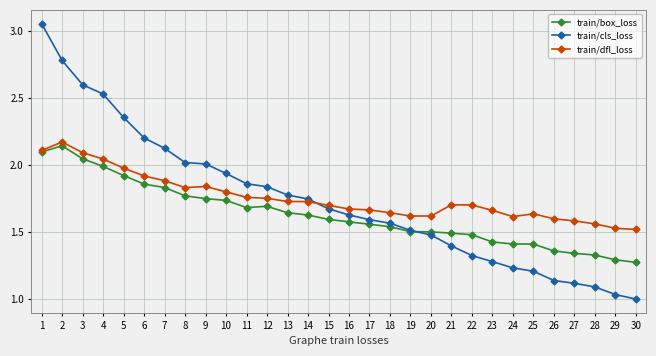

Is it true that train/dfl_loss equals 2.2 at 2?

True